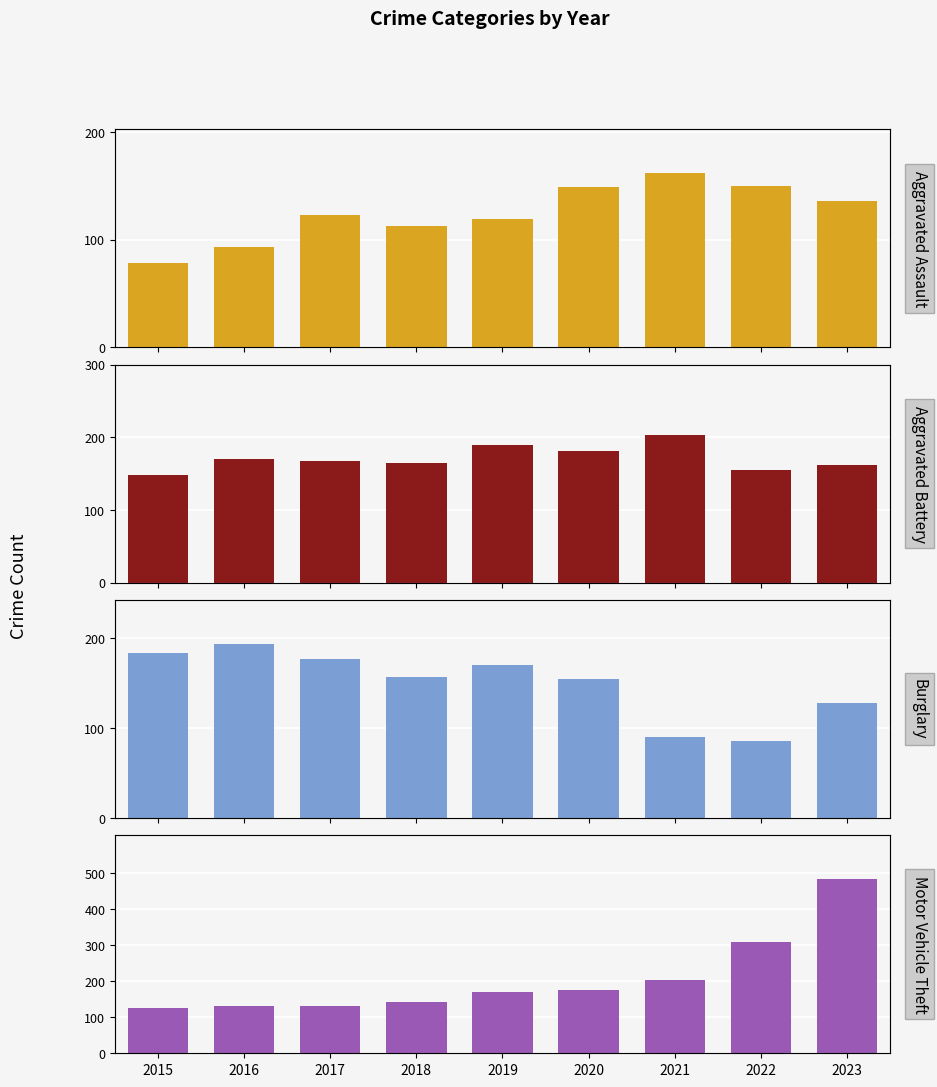

What is the total value across all series at 2019?

649